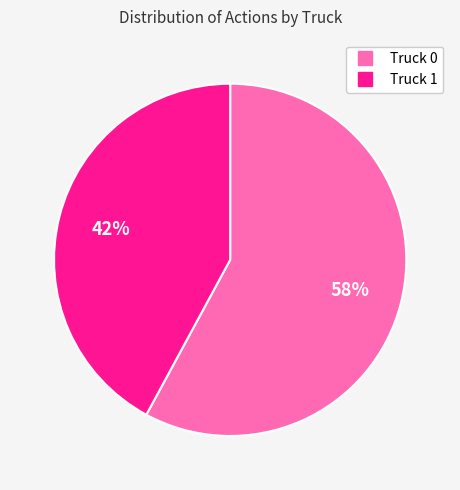

Rank the categories by value from highest to lowest.

Truck 0, Truck 1